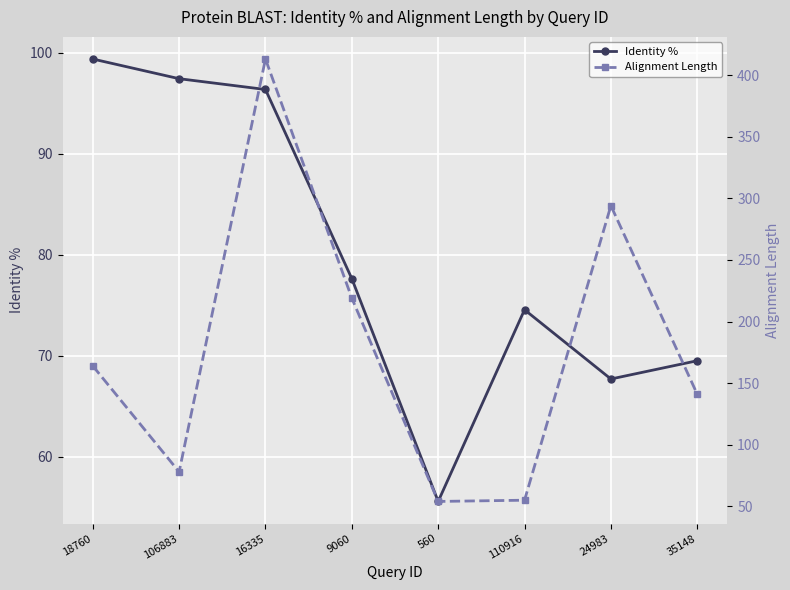

True or false: Identity % has more than 2 interior local peaks.

False